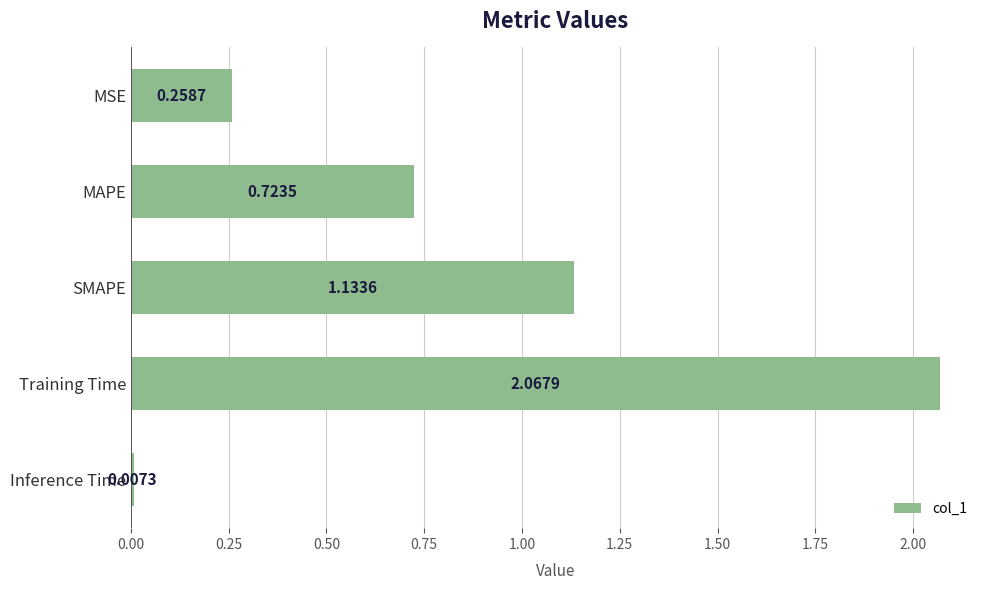

At which label is the value closest to 1?

SMAPE